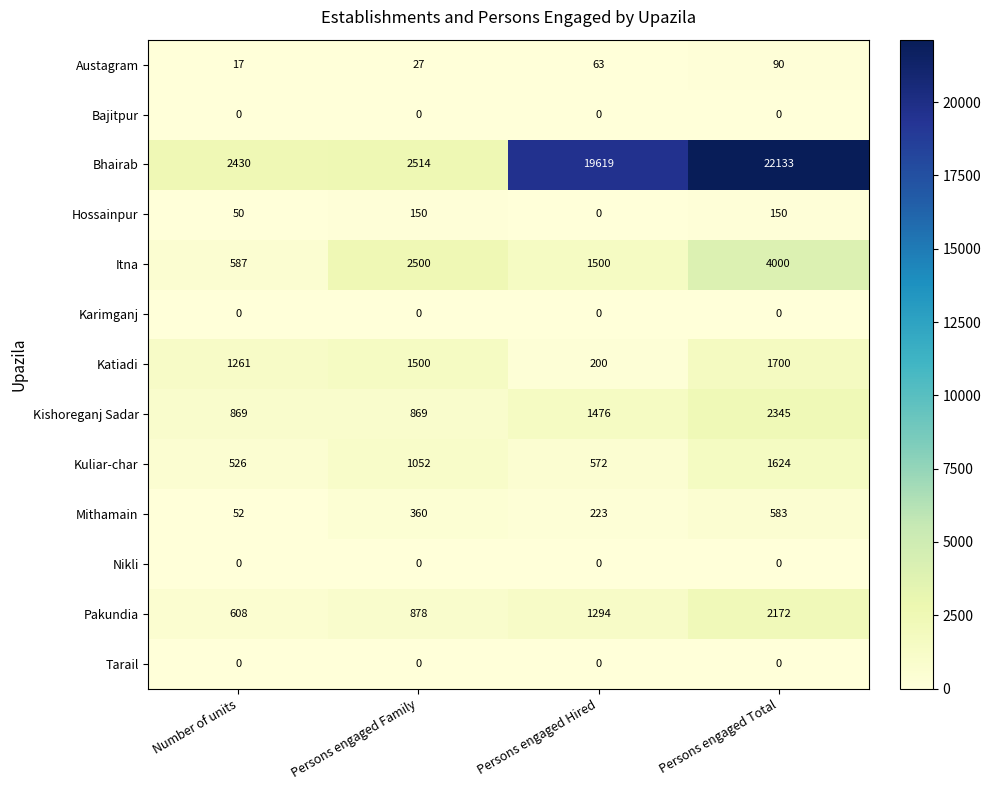

Is it true that Itna equals 4000 at Persons engaged Total?

True